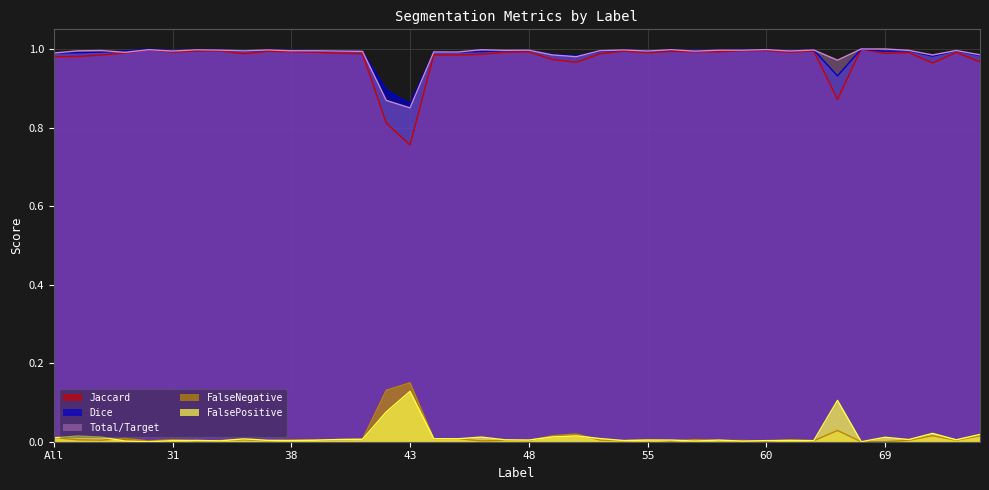

True or false: FalsePositive and Total/Target intersect in this chart.

False